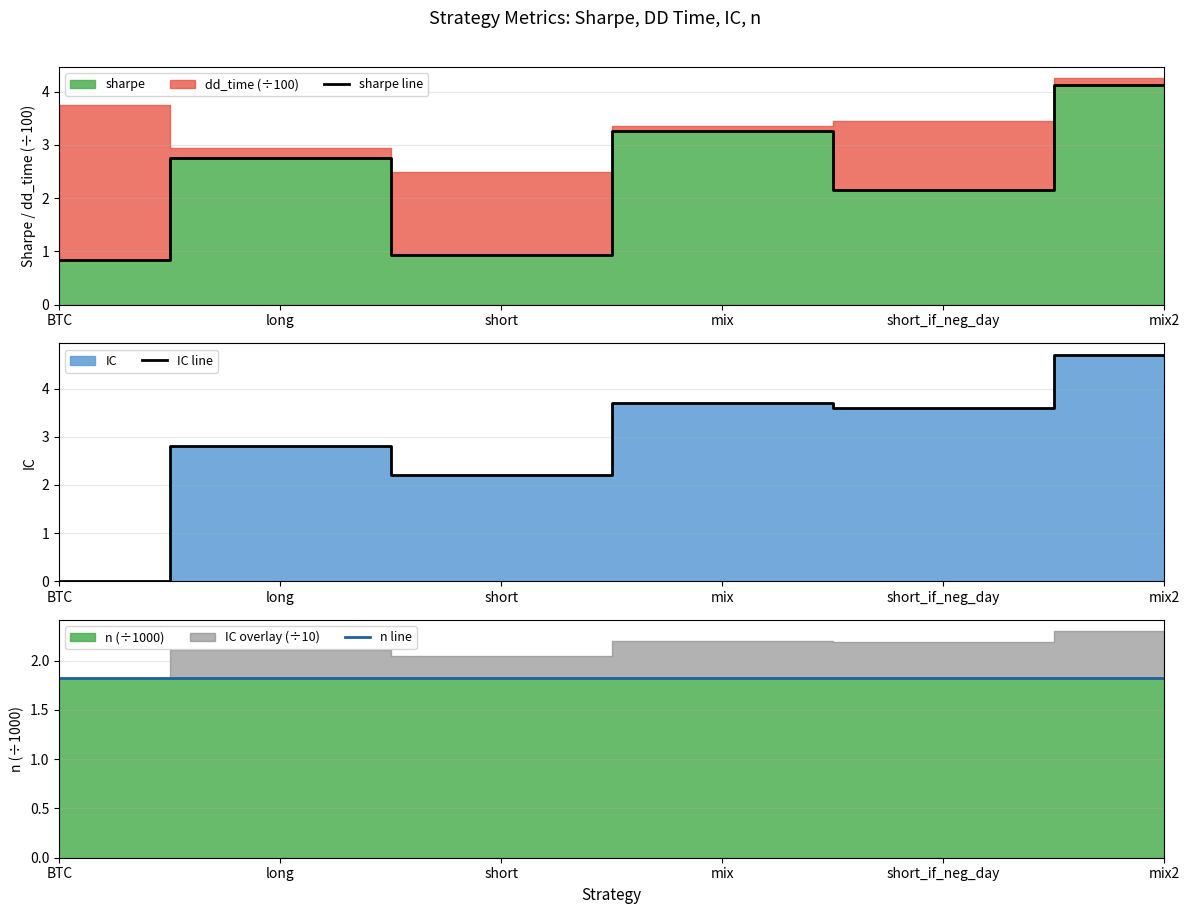

Where is the first local minimum for IC line?

short